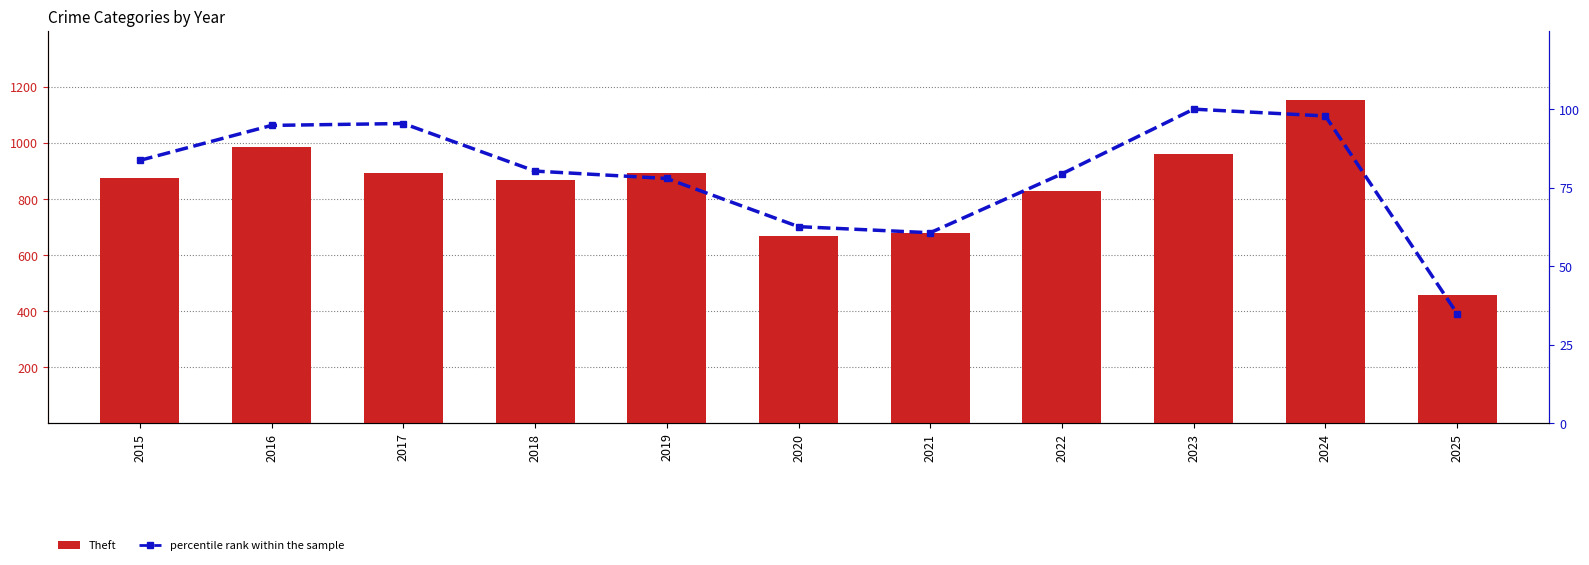

Is the value of Theft at 2017 greater than the value of percentile rank within the sample at 2018?

Yes